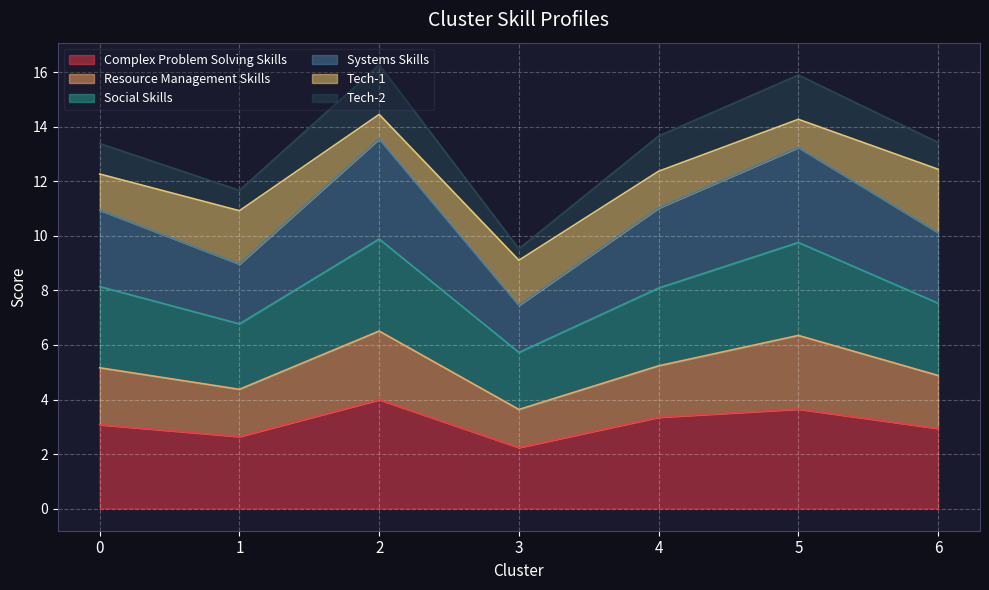

True or false: Social Skills and Complex Problem Solving Skills intersect in this chart.

False